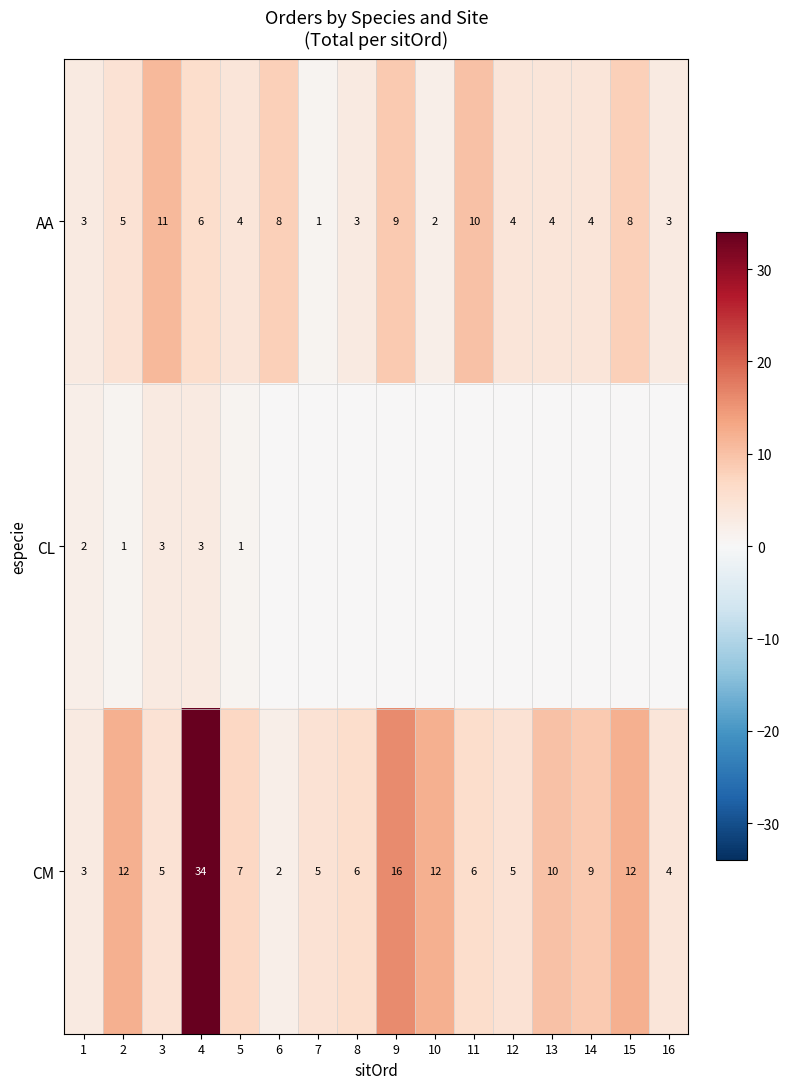

What is the spread (max minus min) of values at 7?

5